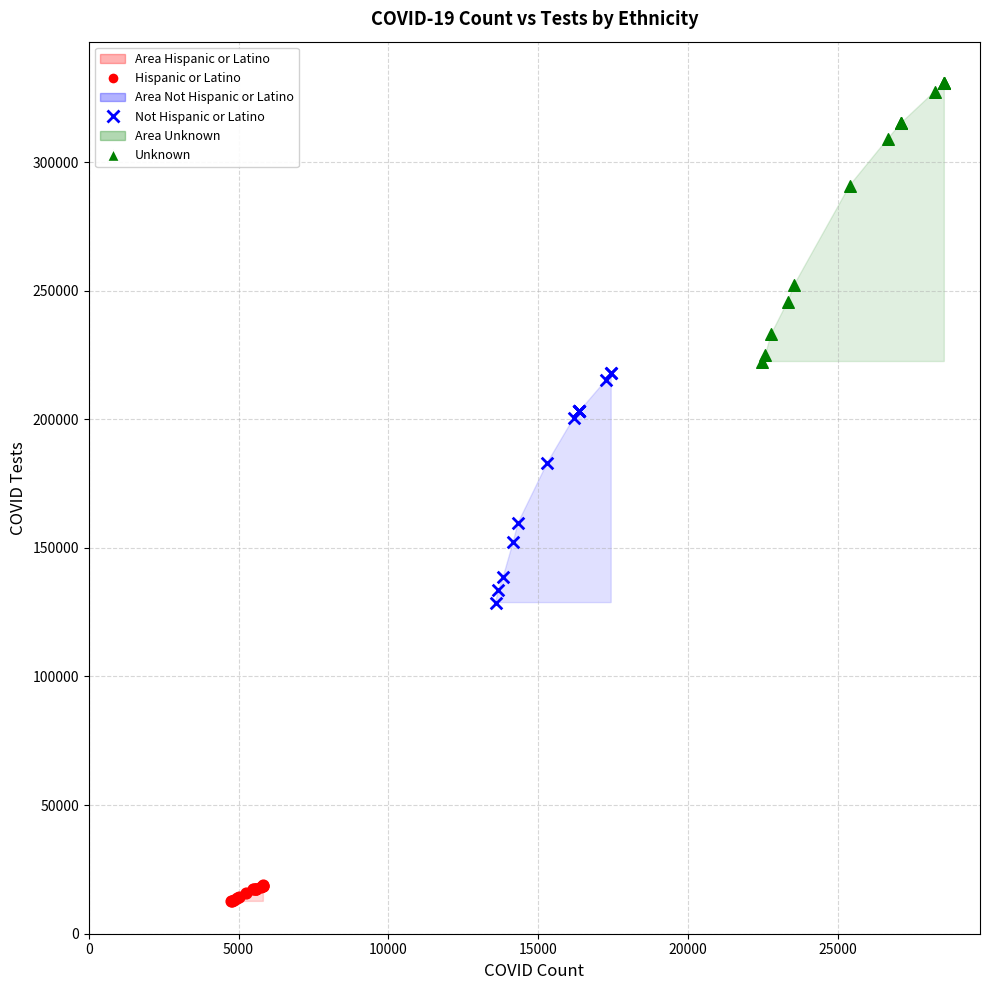

Which series reaches the maximum Y coordinate?

Unknown